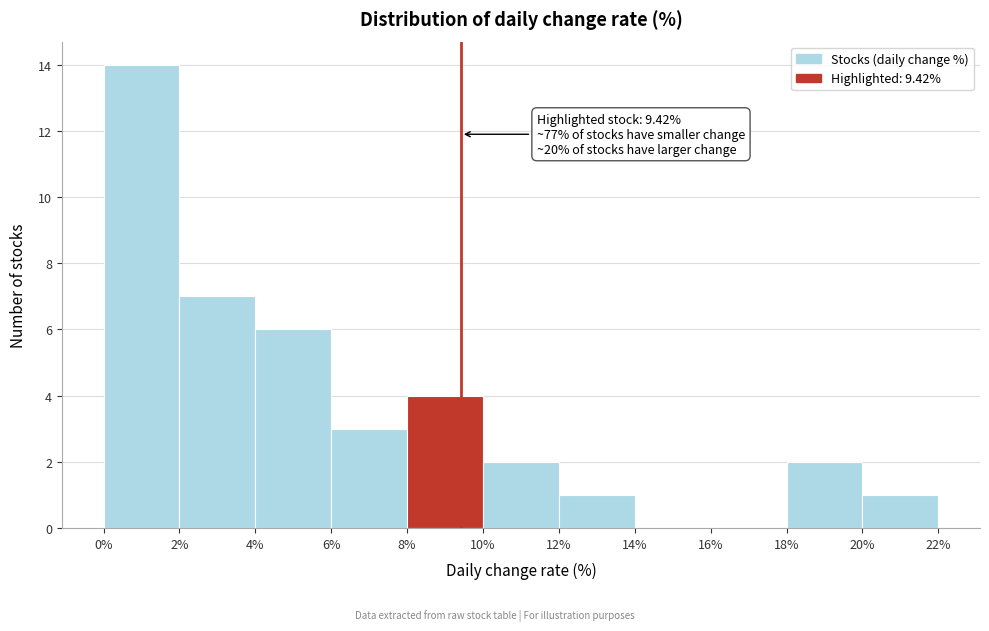

Over which range of the x-axis is the bar tallest?

0% to 2%